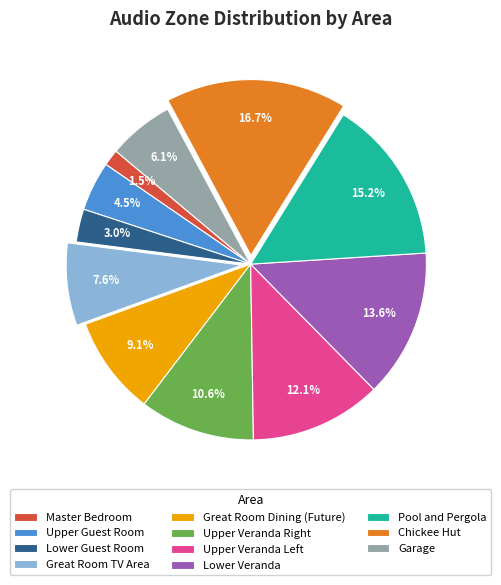

To the nearest percent, what percentage of the pie is Pool and Pergola?

15%